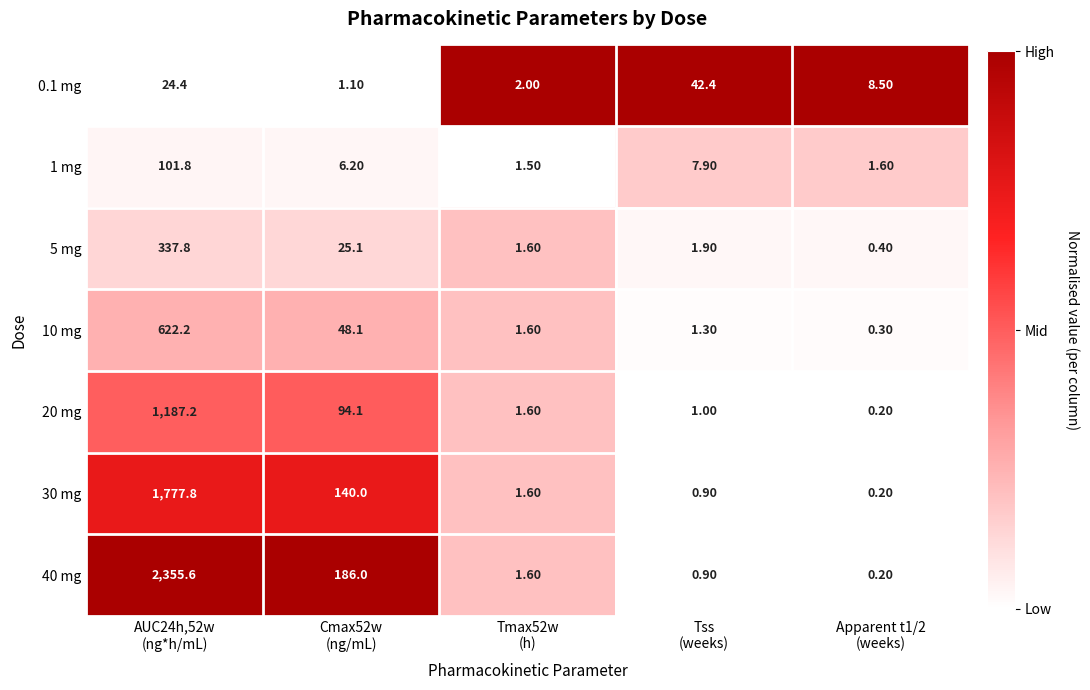

What is the sum of all 0.1 mg values?

78.4